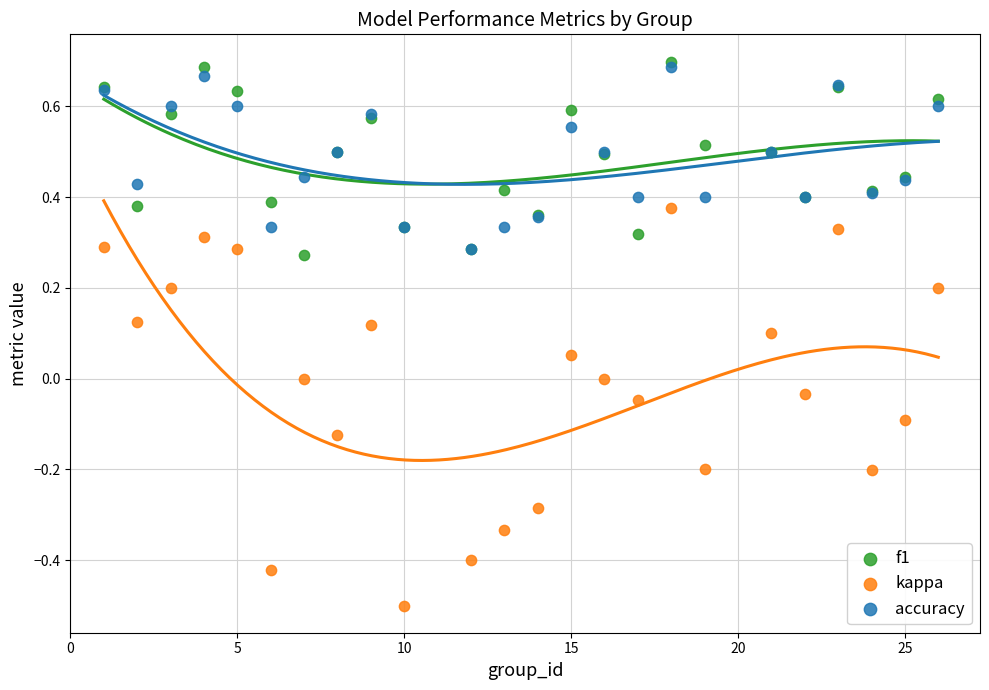

Which series contains the lowest Y value?

kappa